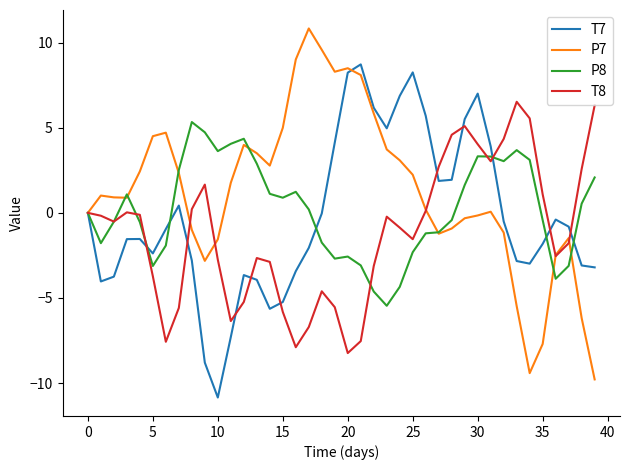

How many lines are shown in the chart?

4